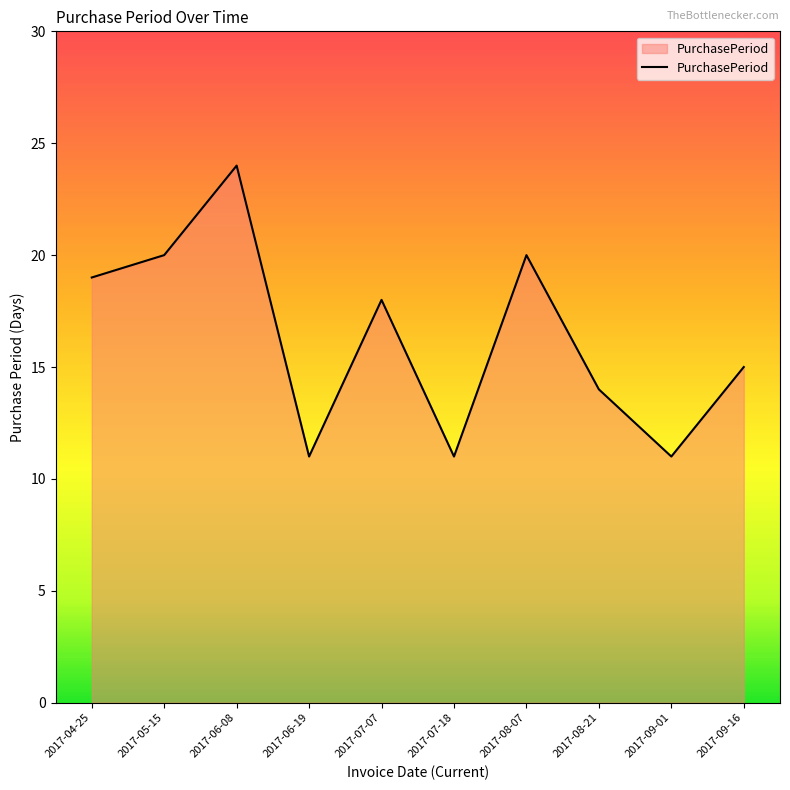

Reading right to left, list all the values displayed in this chart.

15	11	14	20	11	18	11	24	20	19